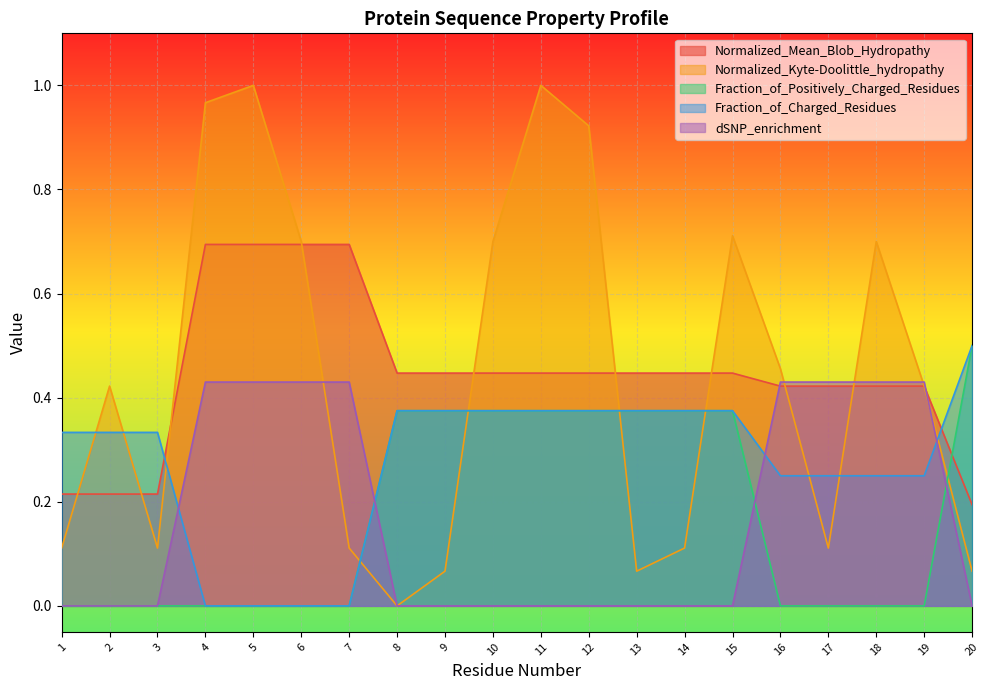

True or false: Fraction_of_Charged_Residues and Normalized_Mean_Blob_Hydropathy intersect in this chart.

True